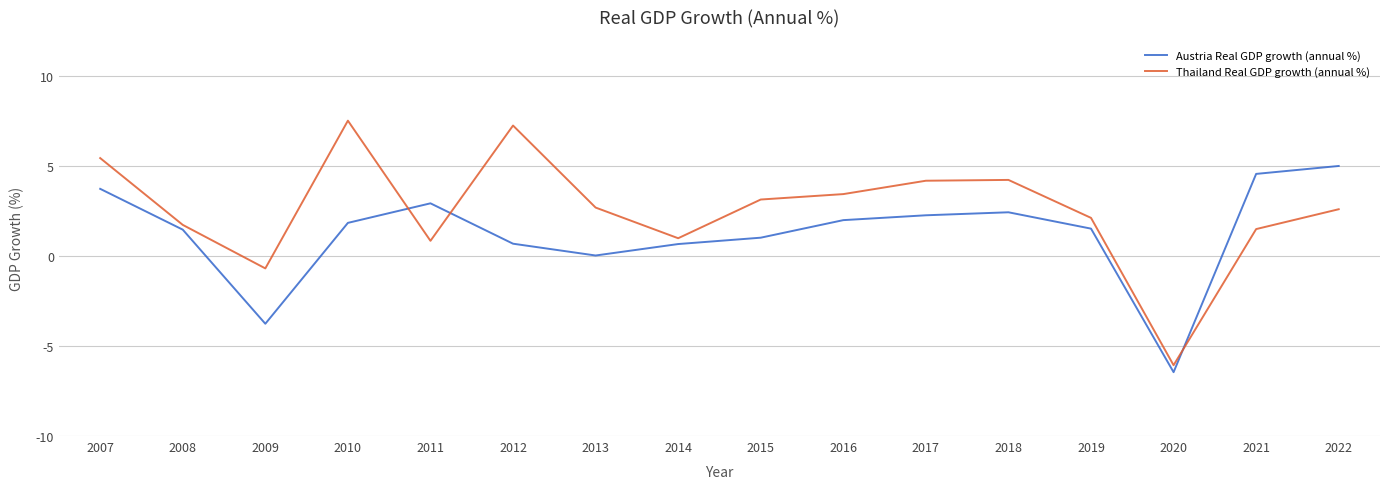

What is the average value of the Austria Real GDP growth (annual %) series?

1.2